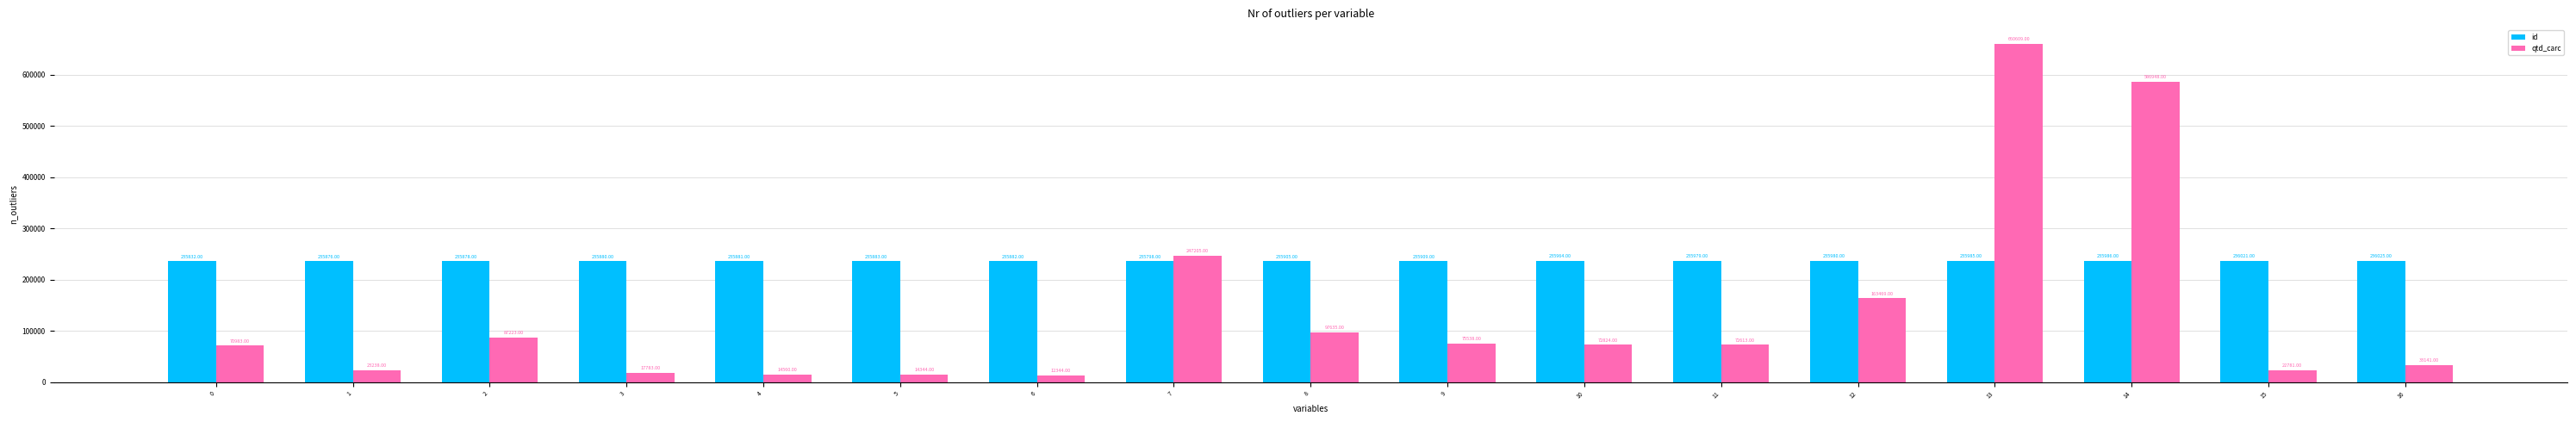

Which series has the largest range (max minus min)?

qtd_carc